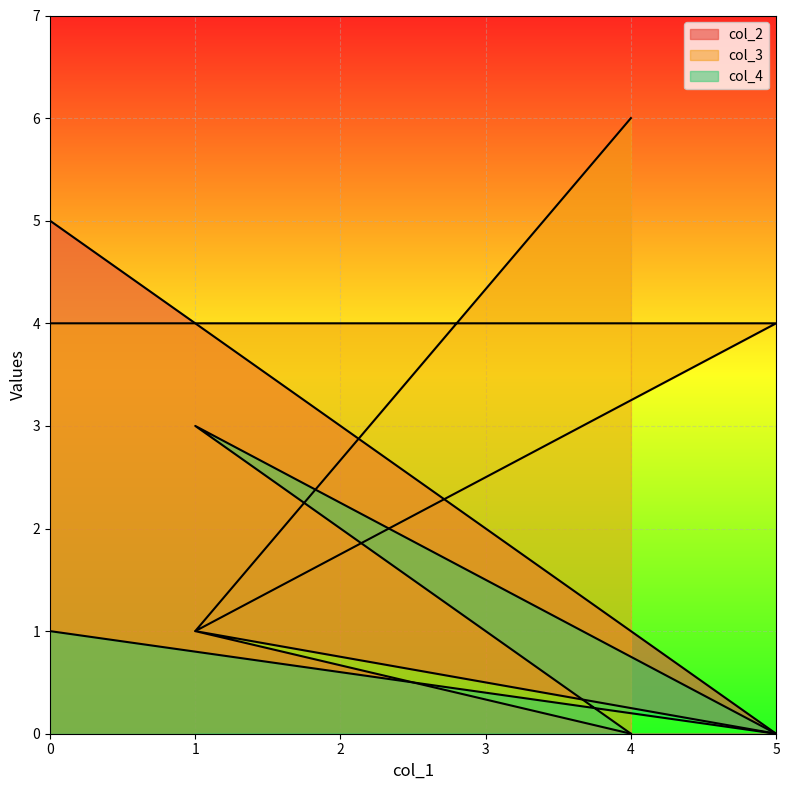

What is the approximate value of col_3 at 1?

1